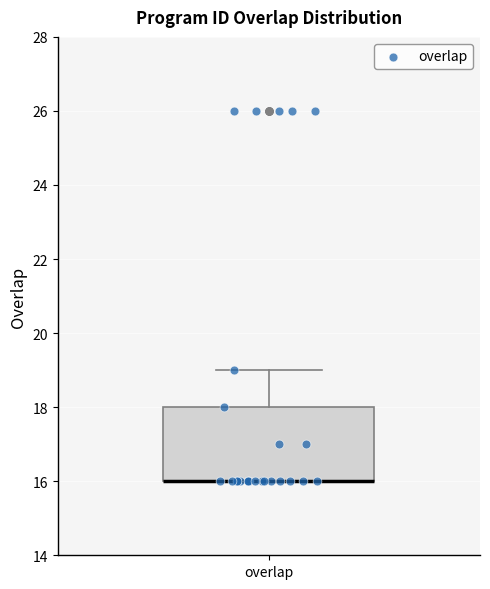

Transcribe this box plot: give where the median line is, the range the box spans, and where the two whiskers end, as read against the y-axis. The values are not printed on the chart, so give them approximately, as read against the axis.

median 16 (drawn on the box's lower edge), box 16 to 18, whiskers 16 to 19